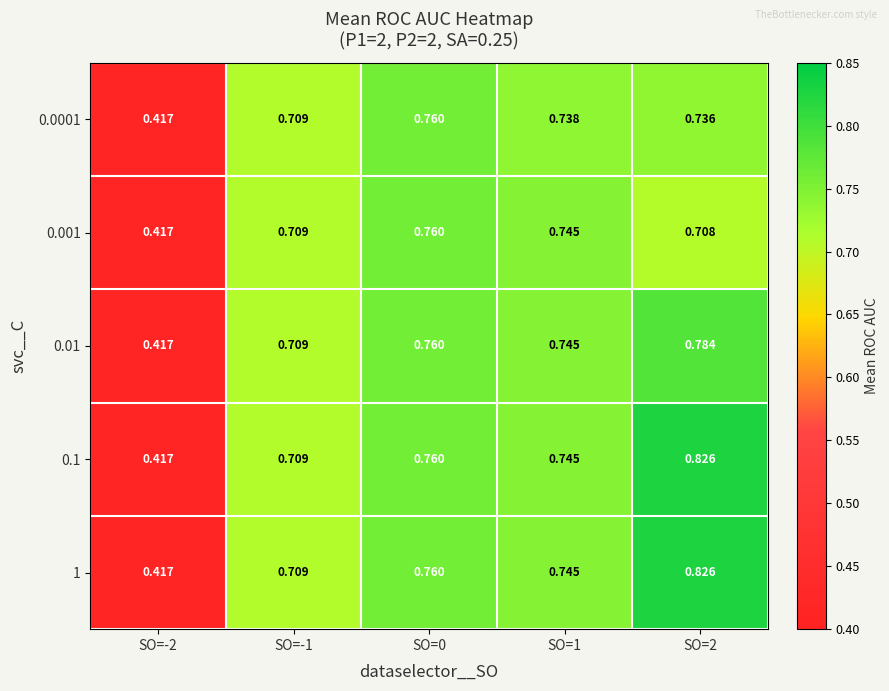

Is the value of 0.1 at SO=0 greater than the value of 1 at SO=-1?

Yes